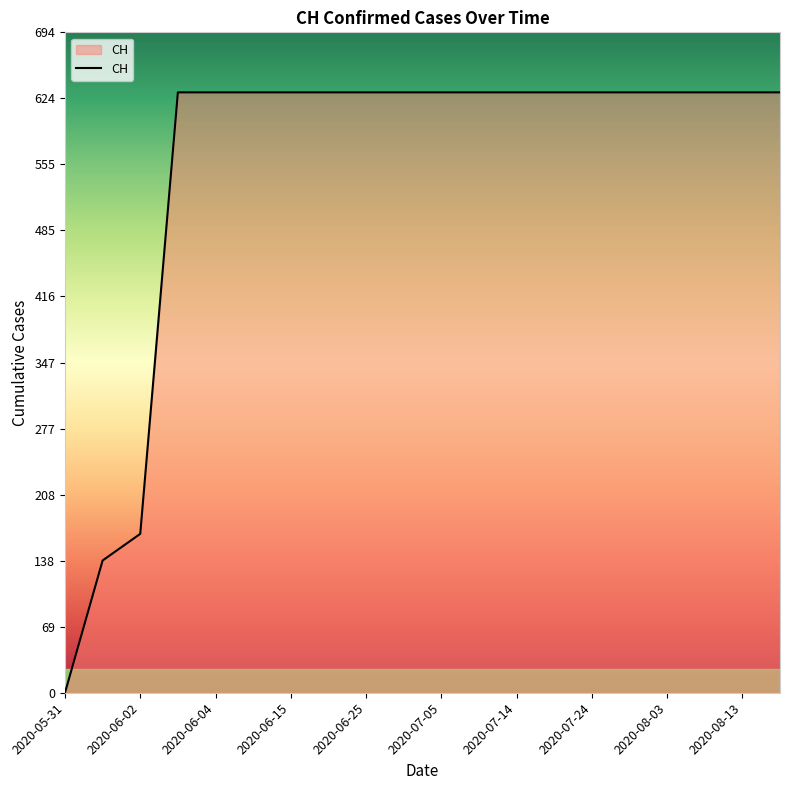

What is the difference between the maximum and minimum values?

631